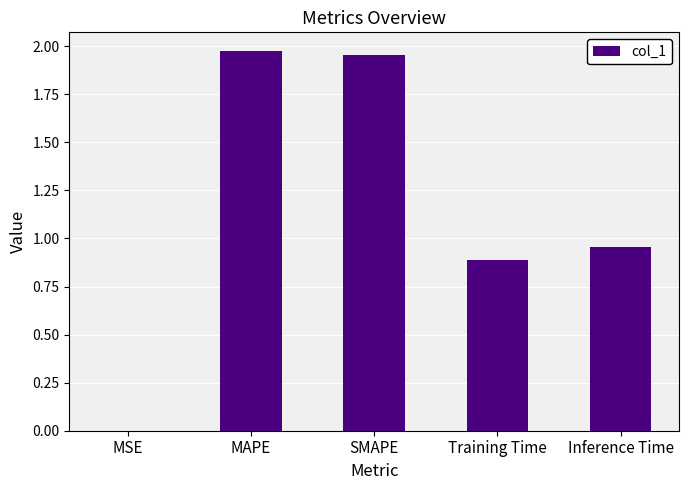

Is it true that the value at Inference Time is 1.5?

False